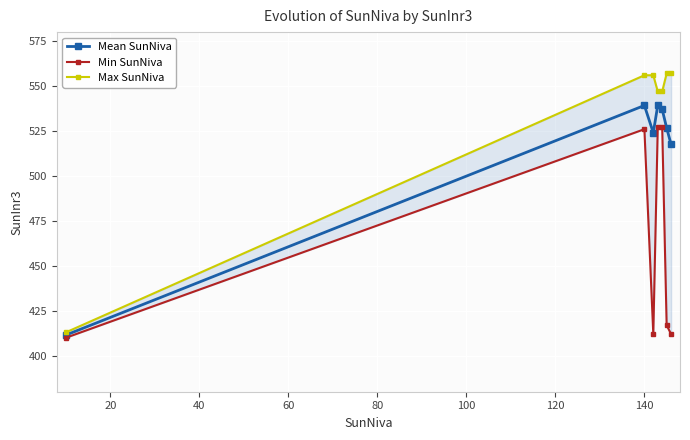

What is the lowest value of the Mean SunNiva series?

411.5